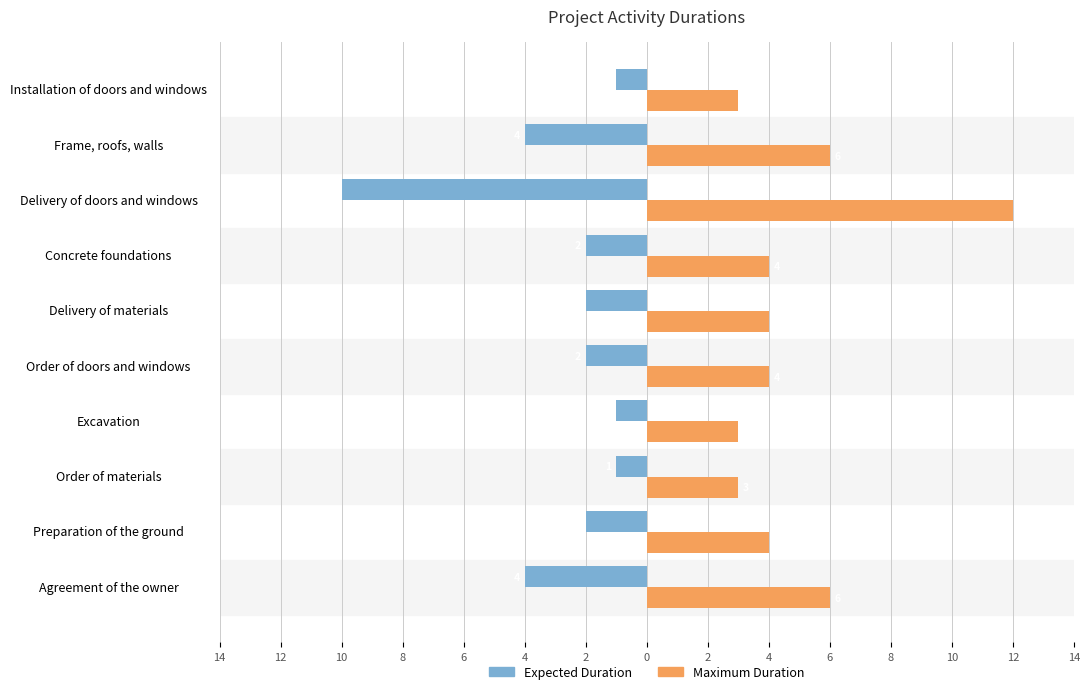

What are all the series names shown in the legend?

Expected Duration, Maximum Duration